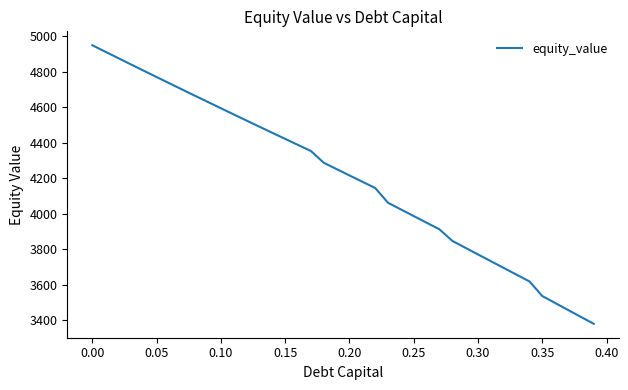

What is the difference between the maximum and minimum values?

1568.9